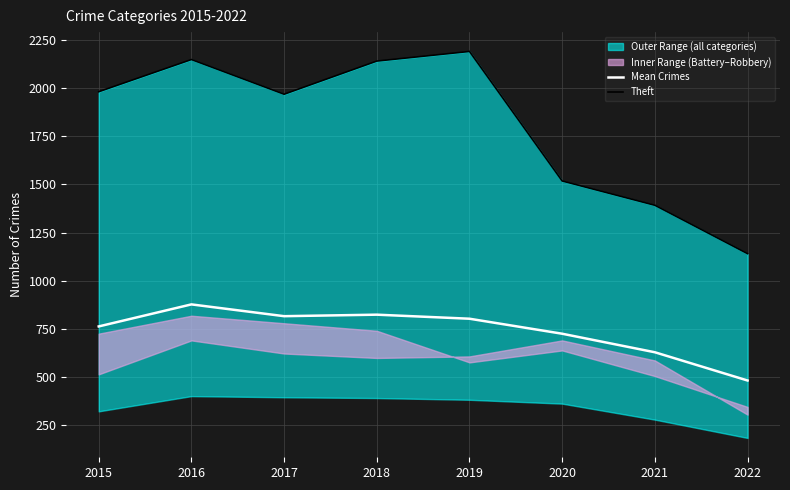

True or false: Mean Crimes has more than 1 interior local peaks.

True